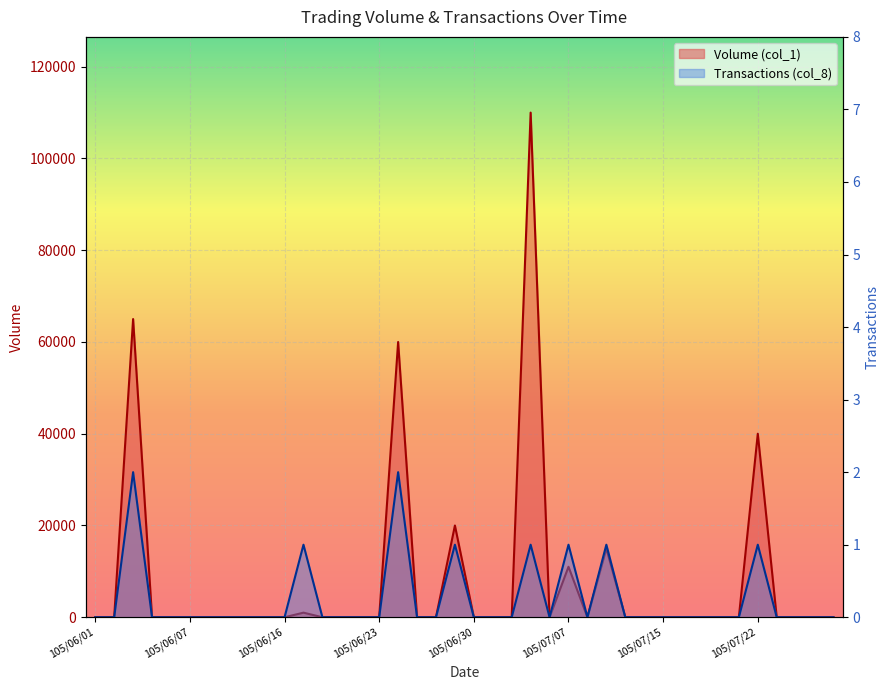

True or false: Transactions (col_8) and Volume (col_1) intersect in this chart.

False